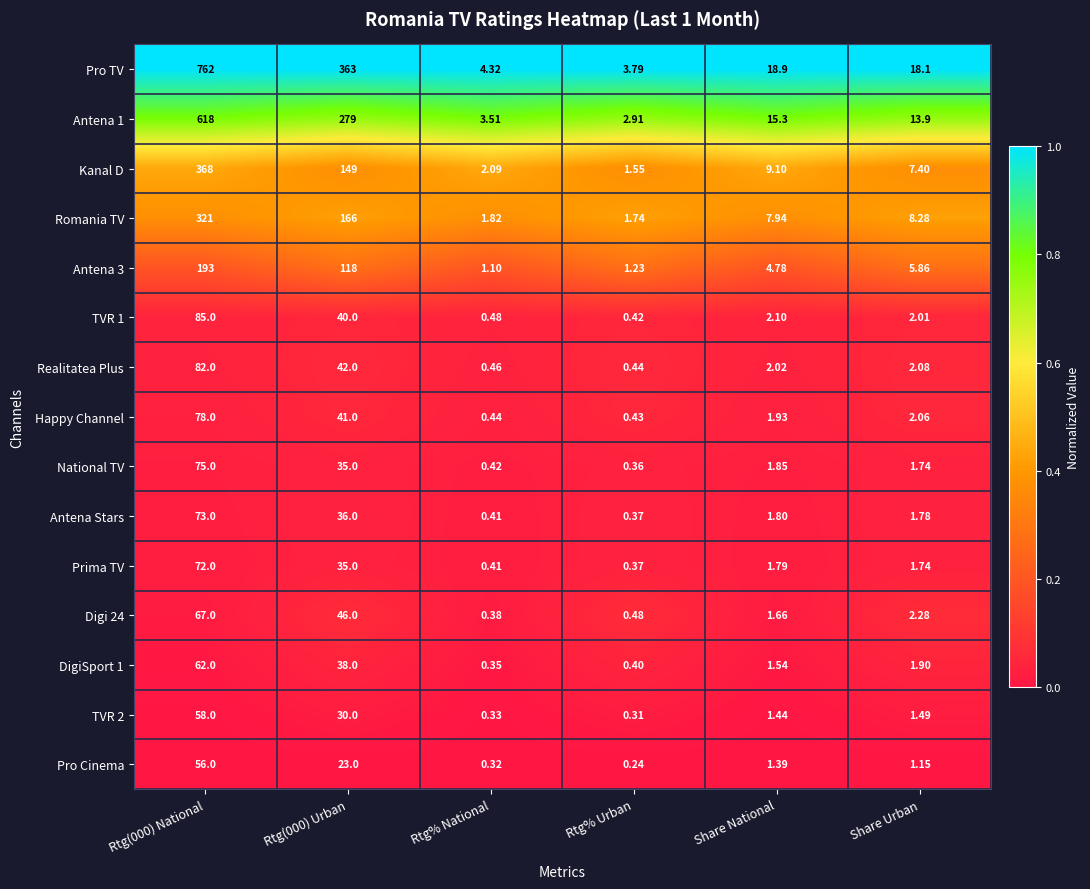

Is the value of Pro TV at Rtg% National greater than the value of Happy Channel at Share National?

Yes